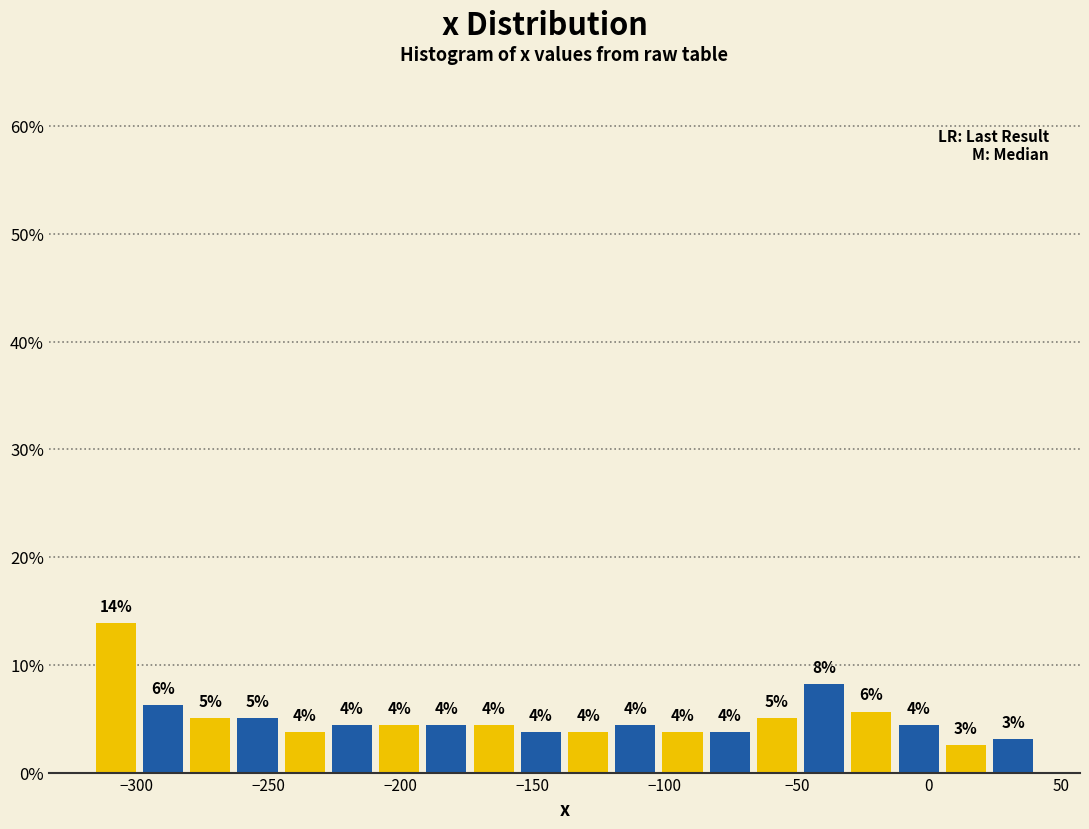

Read against the x-axis, roughly where is the centre of the tallest bar?

-310